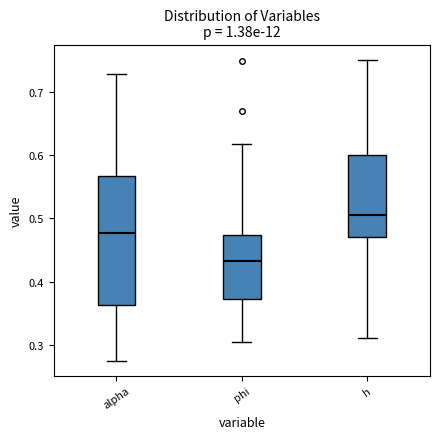

Which box's median line is the lowest?

phi